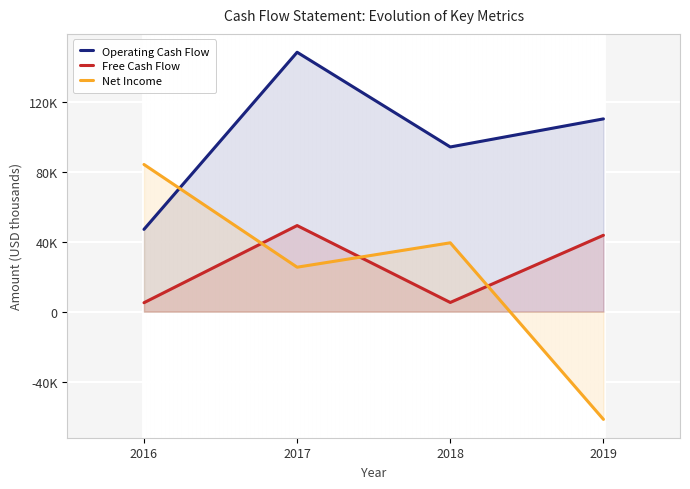

At which category does Free Cash Flow reach its first local valley?

2018